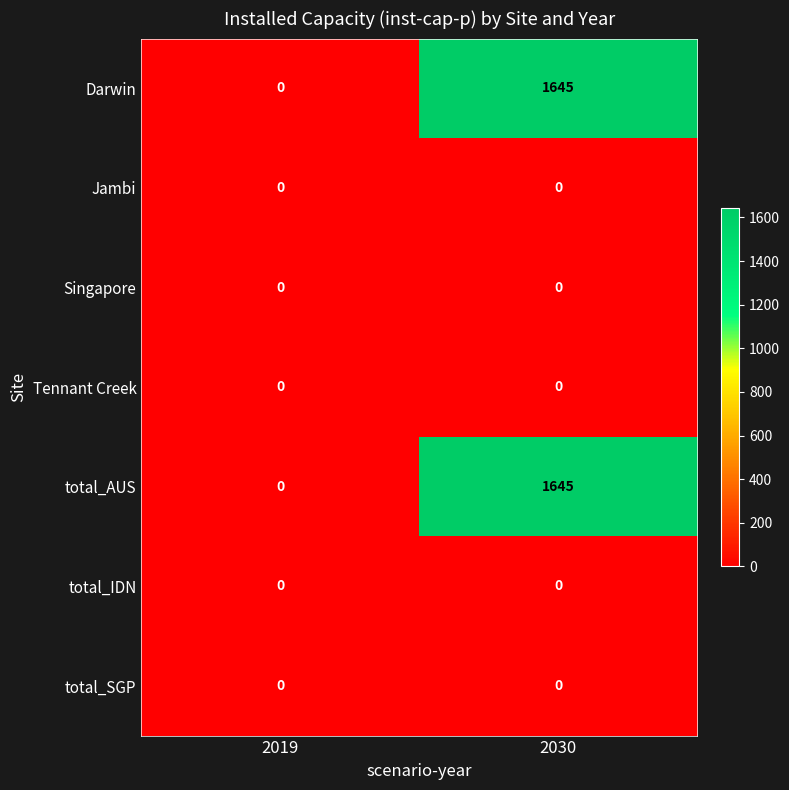

The total_IDN series shows 0 at 2030. True or false?

True